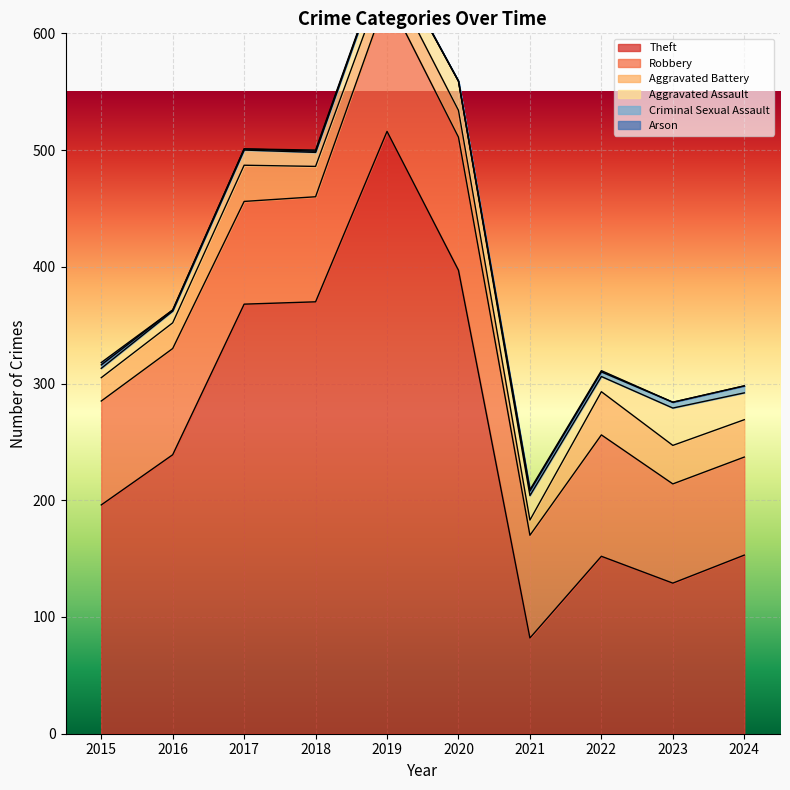

Where does the Arson series first go above 1?

2015